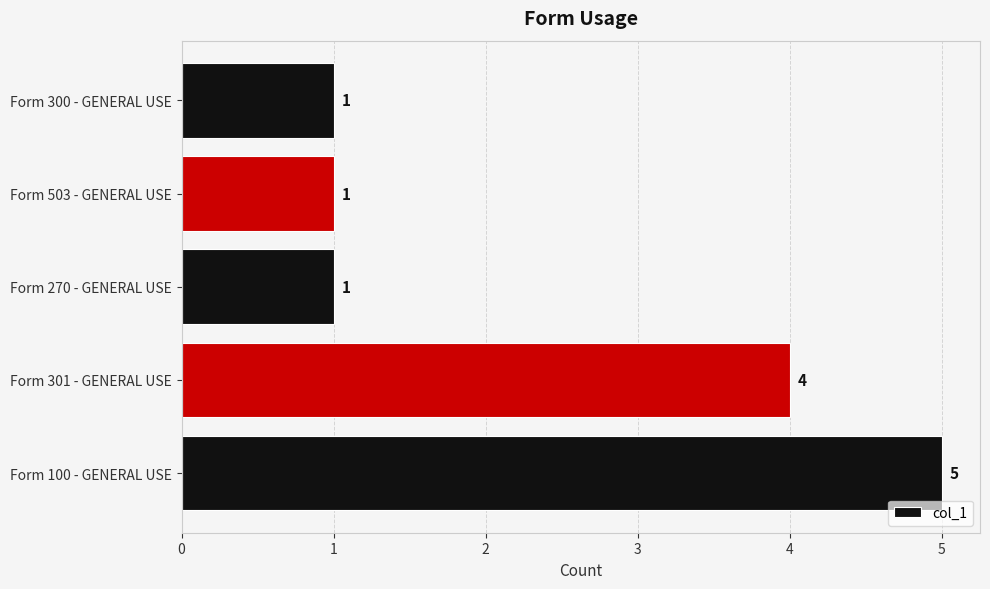

True or false: the data shows 1 at Form 300 - GENERAL USE.

True